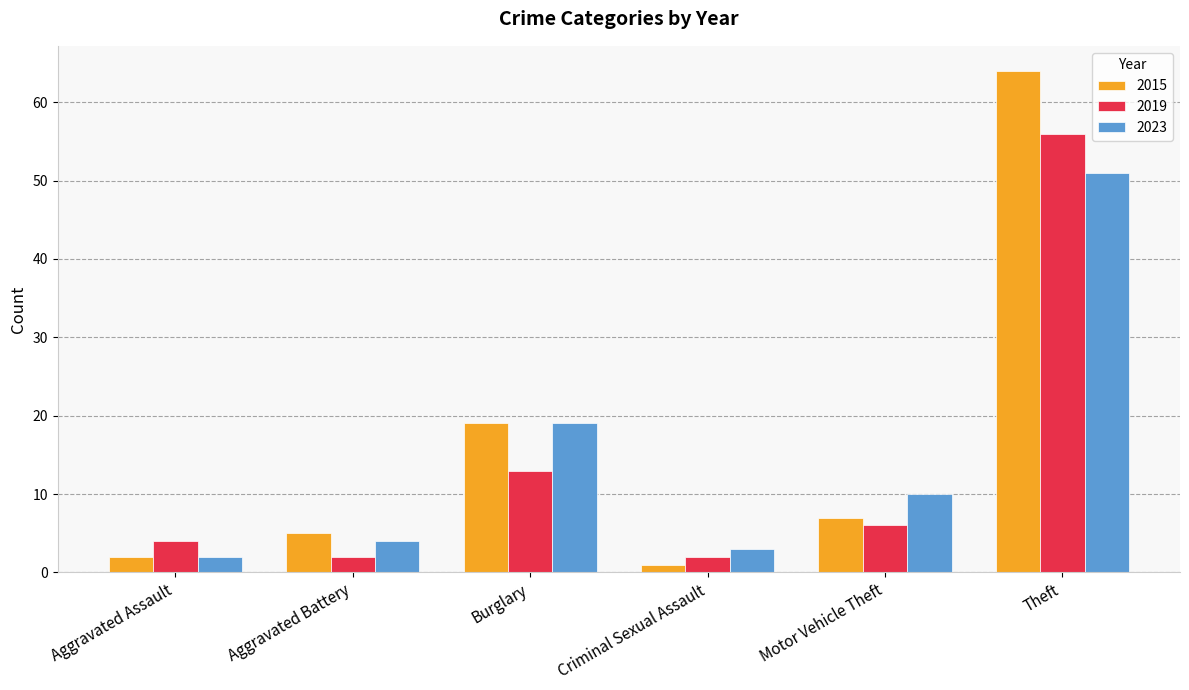

At Theft, list the series in order from smallest to largest.

2023, 2019, 2015